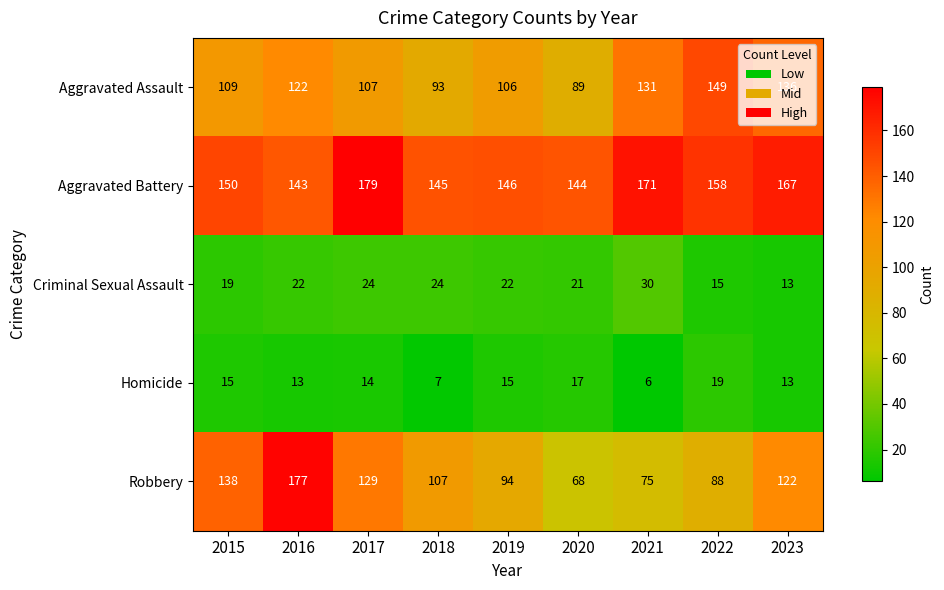

What value does the Robbery series have at 2021?

75